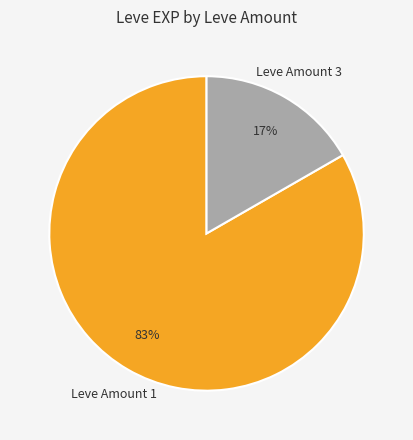

Is there any slice that represents more than half of the pie?

Yes